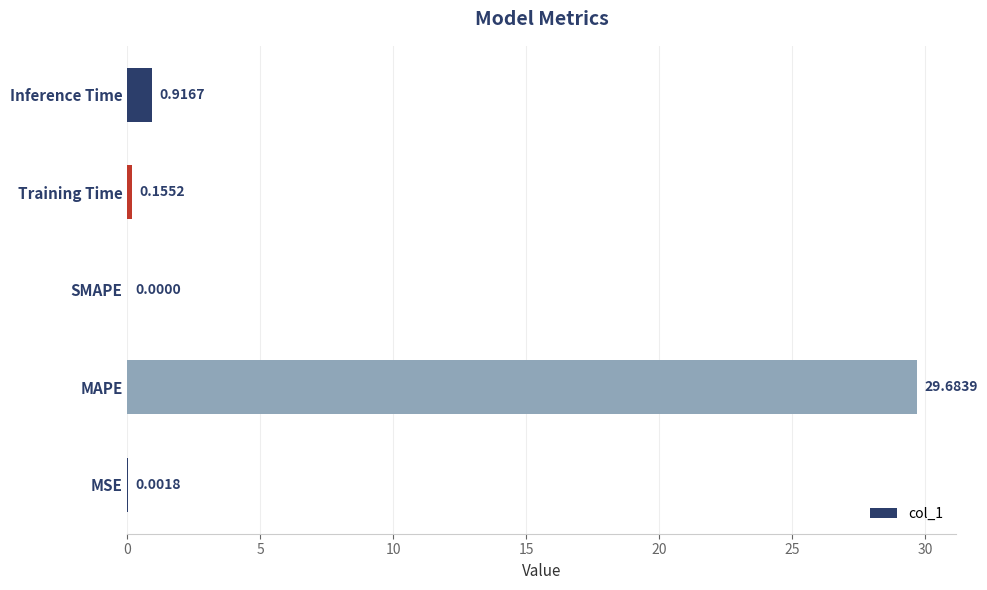

At which category does the chart reach its peak across all series?

MAPE